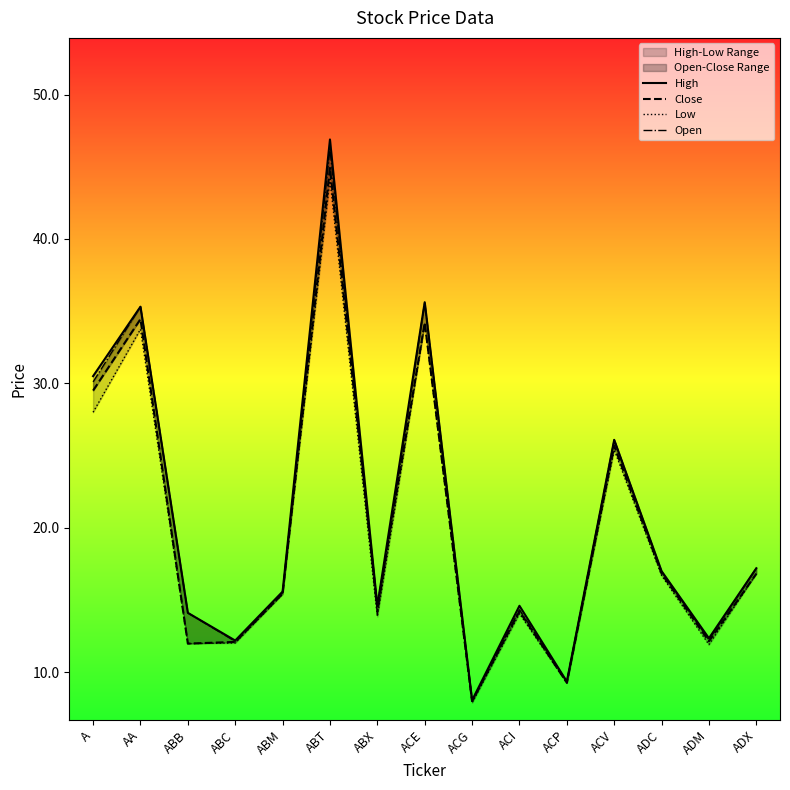

Which series changed the most between AA and ABM?

Open